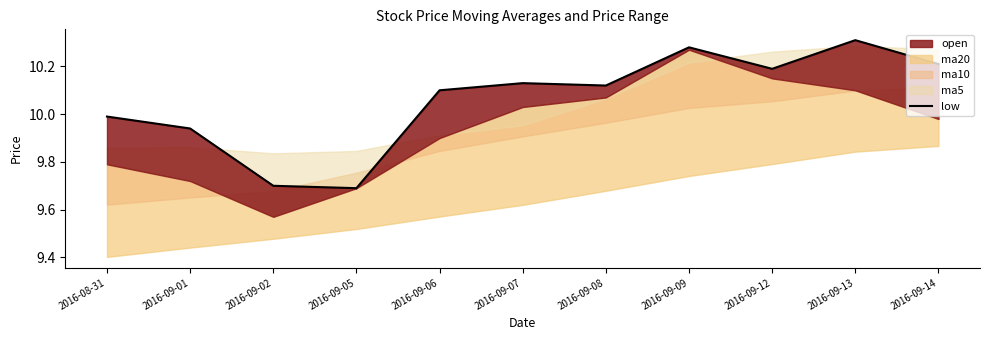

List the labels in order of value, largest first.

2016-09-13, 2016-09-09, 2016-09-14, 2016-09-12, 2016-09-07, 2016-09-08, 2016-09-06, 2016-08-31, 2016-09-01, 2016-09-02, 2016-09-05